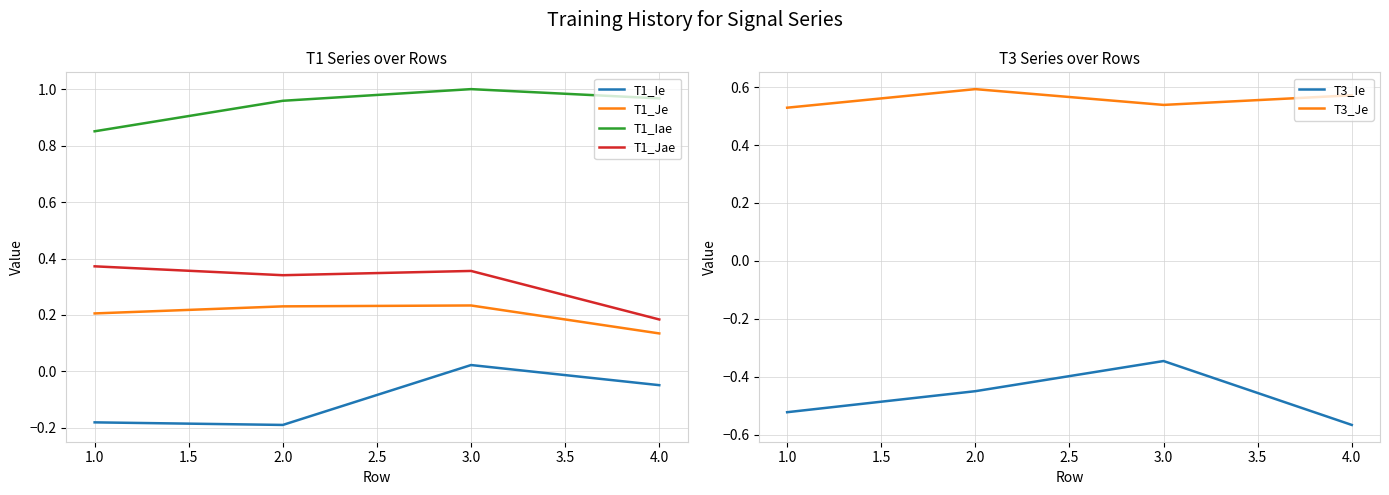

List the labels in order of T1_Jae value, smallest first.

4.0, 2.0, 3.0, 1.0